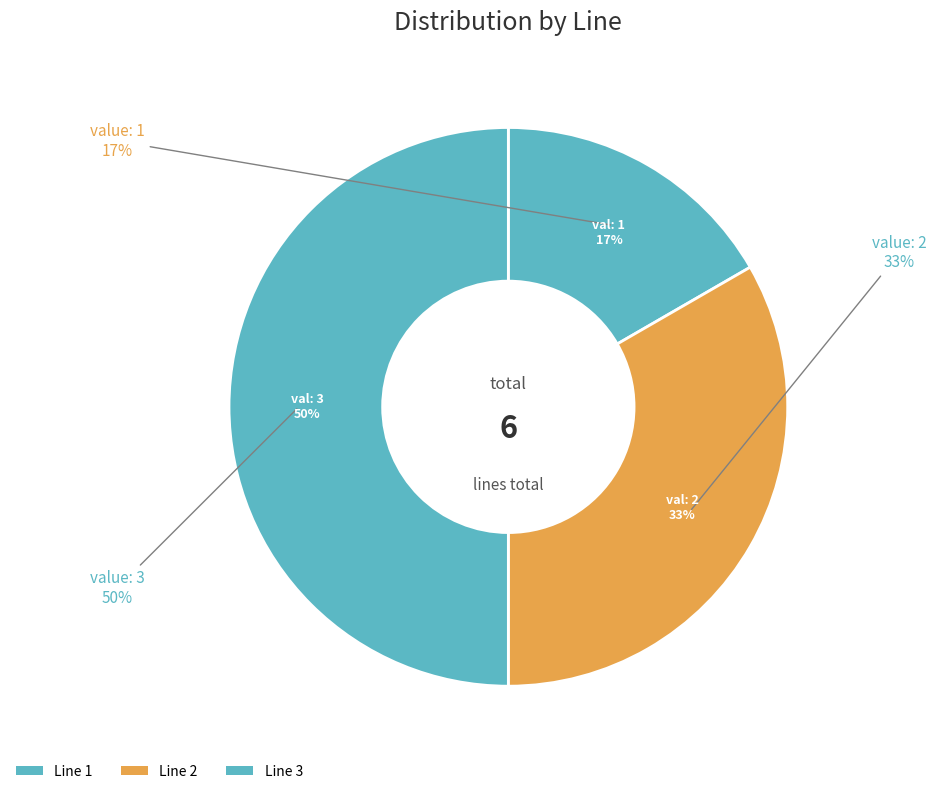

Which slice is the largest?

Line 3